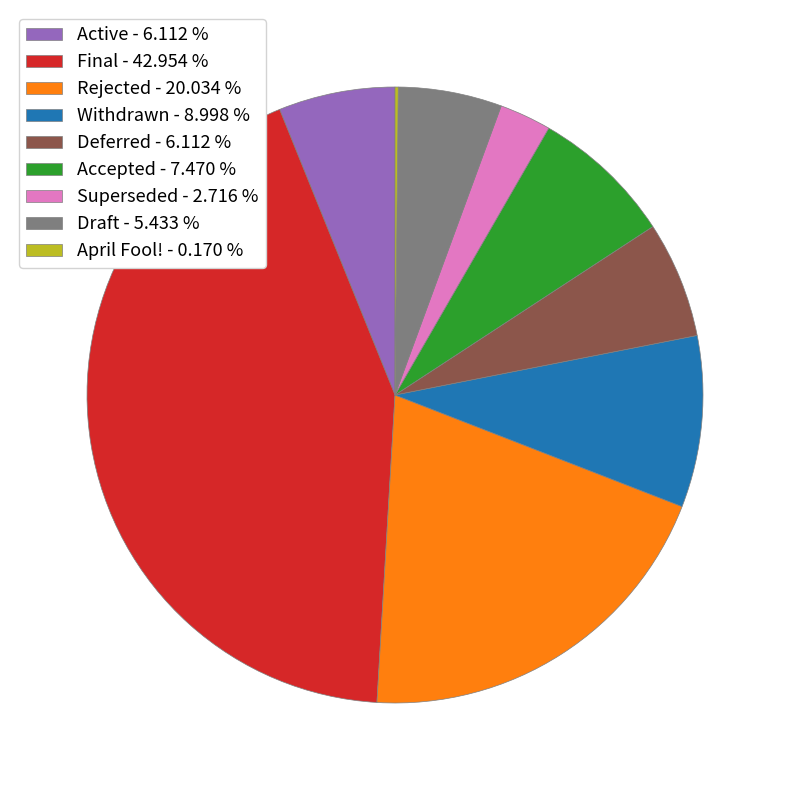

Is it true that Final is 56% of the pie?

False